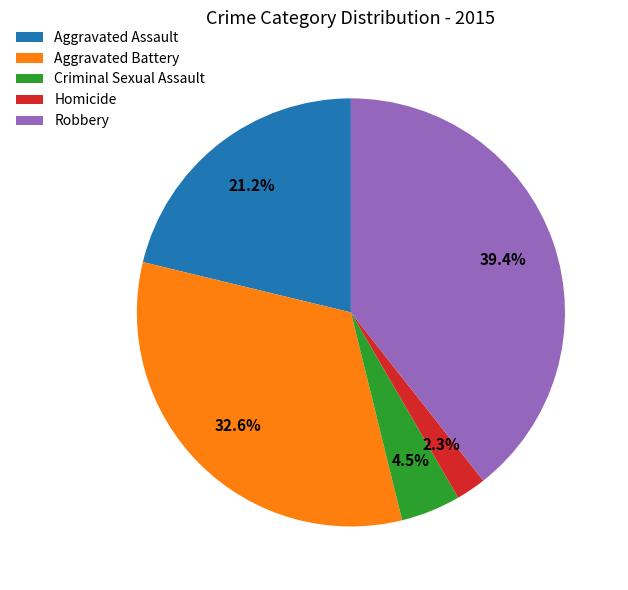

Approximately how many times larger is the value at Aggravated Battery compared to Robbery?

0.8